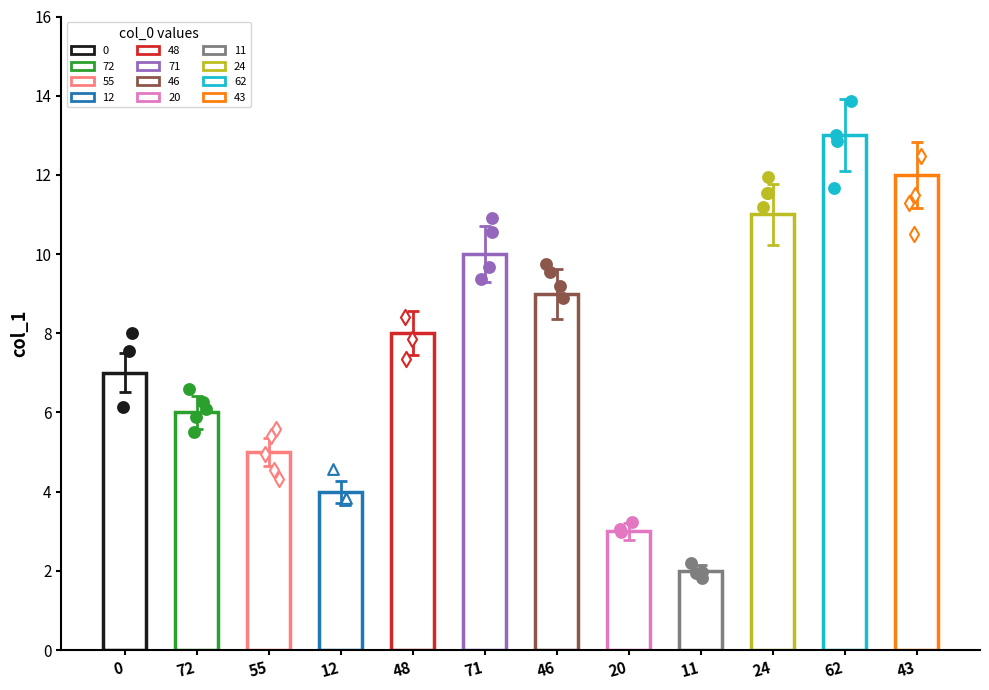

Approximately how many times larger is the value at 71 compared to 46?

1.1